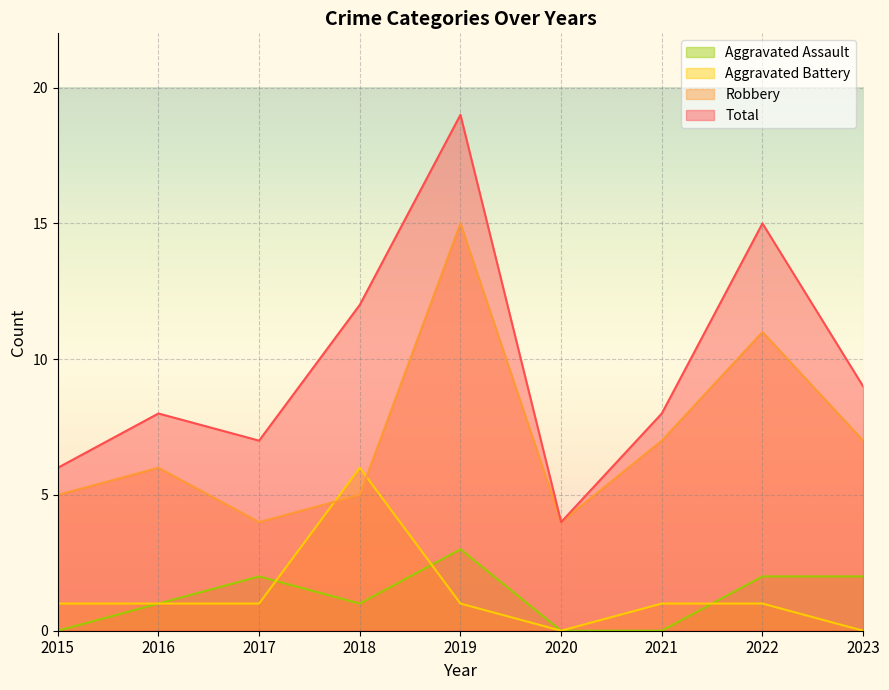

Does the chart display data point markers on the line(s)?

No